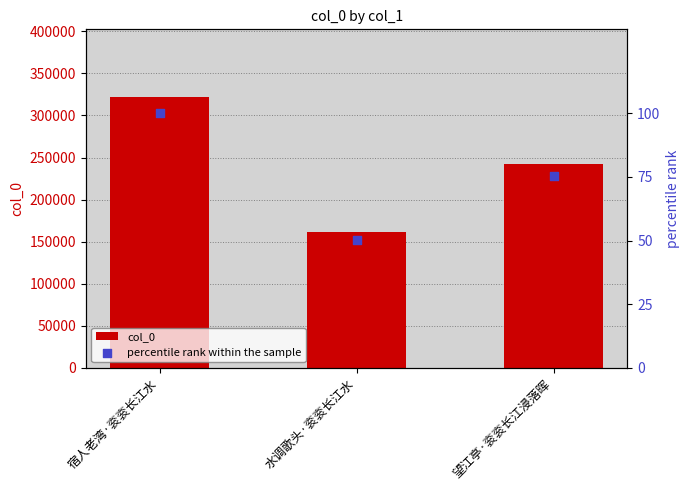

Is the value of col_0 at 水调歌头·衮衮长江水 greater than the value of percentile rank within the sample at 望江亭·衮衮长江浸落晖?

Yes